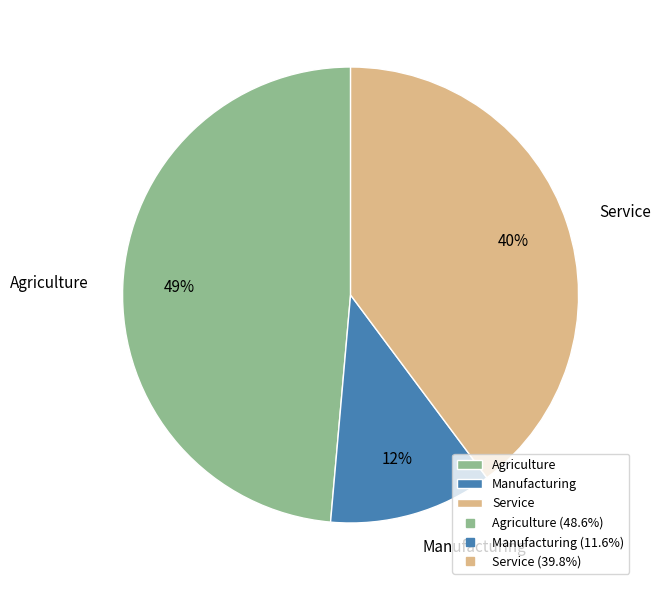

How many segments does this pie chart have?

3